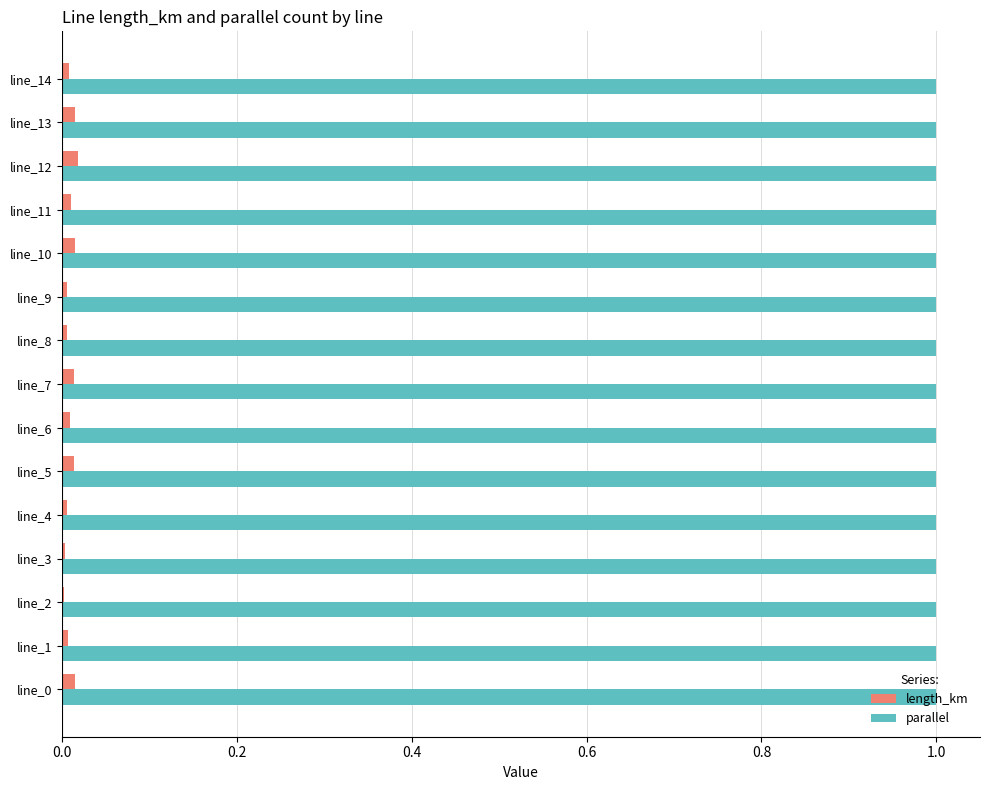

What is the greatest value displayed?

1.0